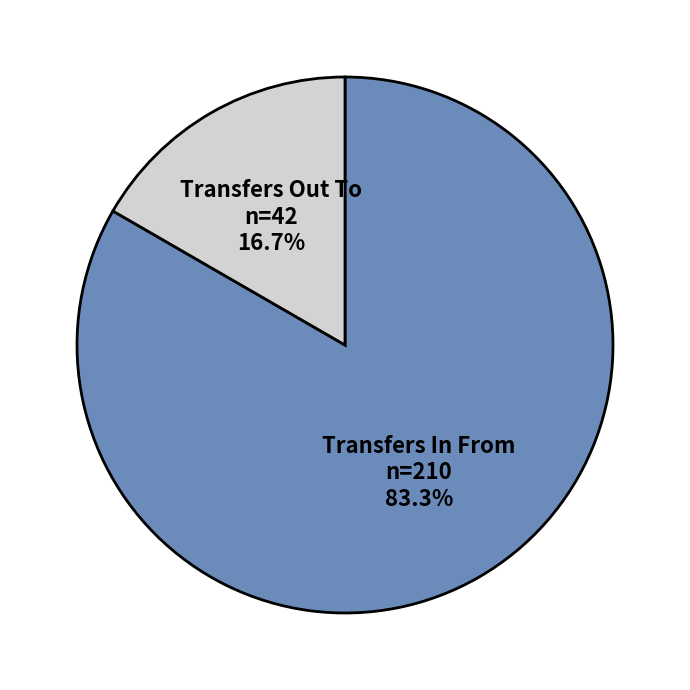

What portion of the pie excludes Transfers In From?

16.7%